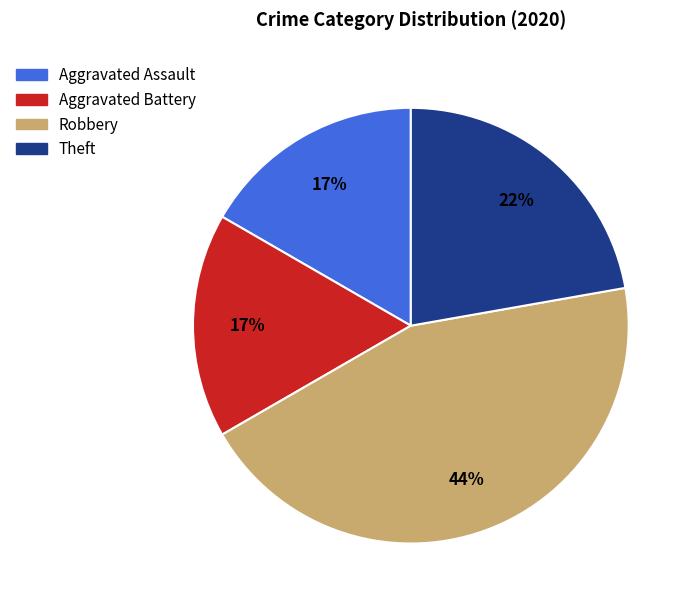

Is it true that Aggravated Battery is 31% of the pie?

False